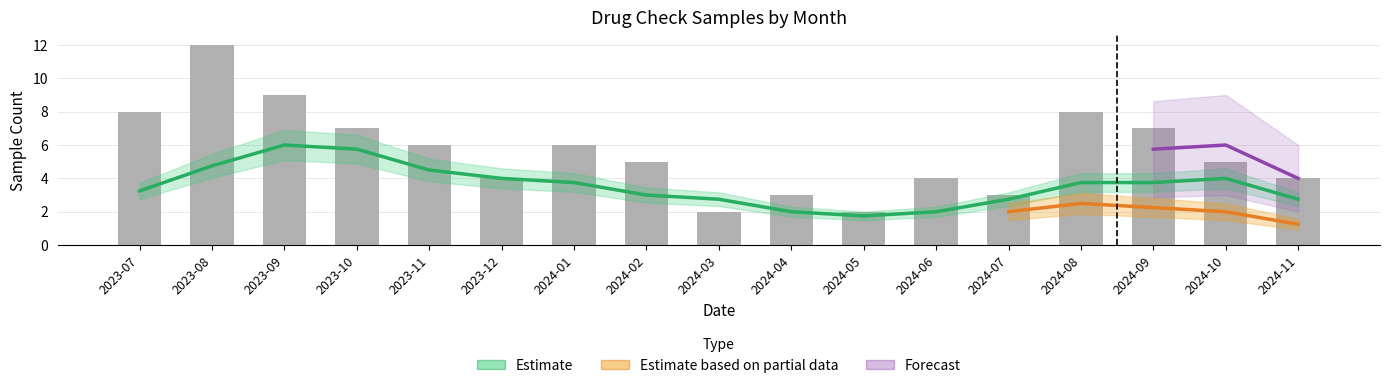

Count the number of data series in this chart.

4